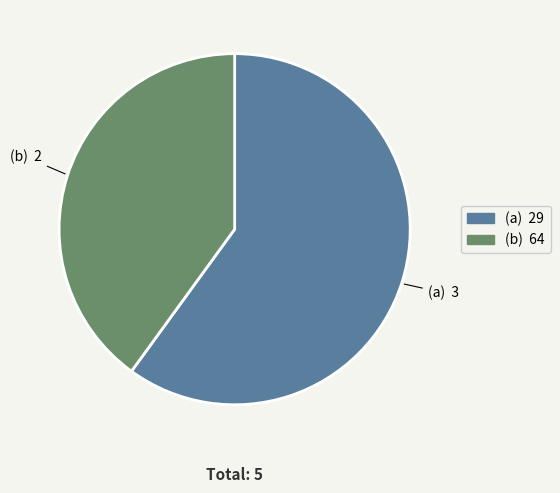

Is there a majority slice in this chart?

Yes